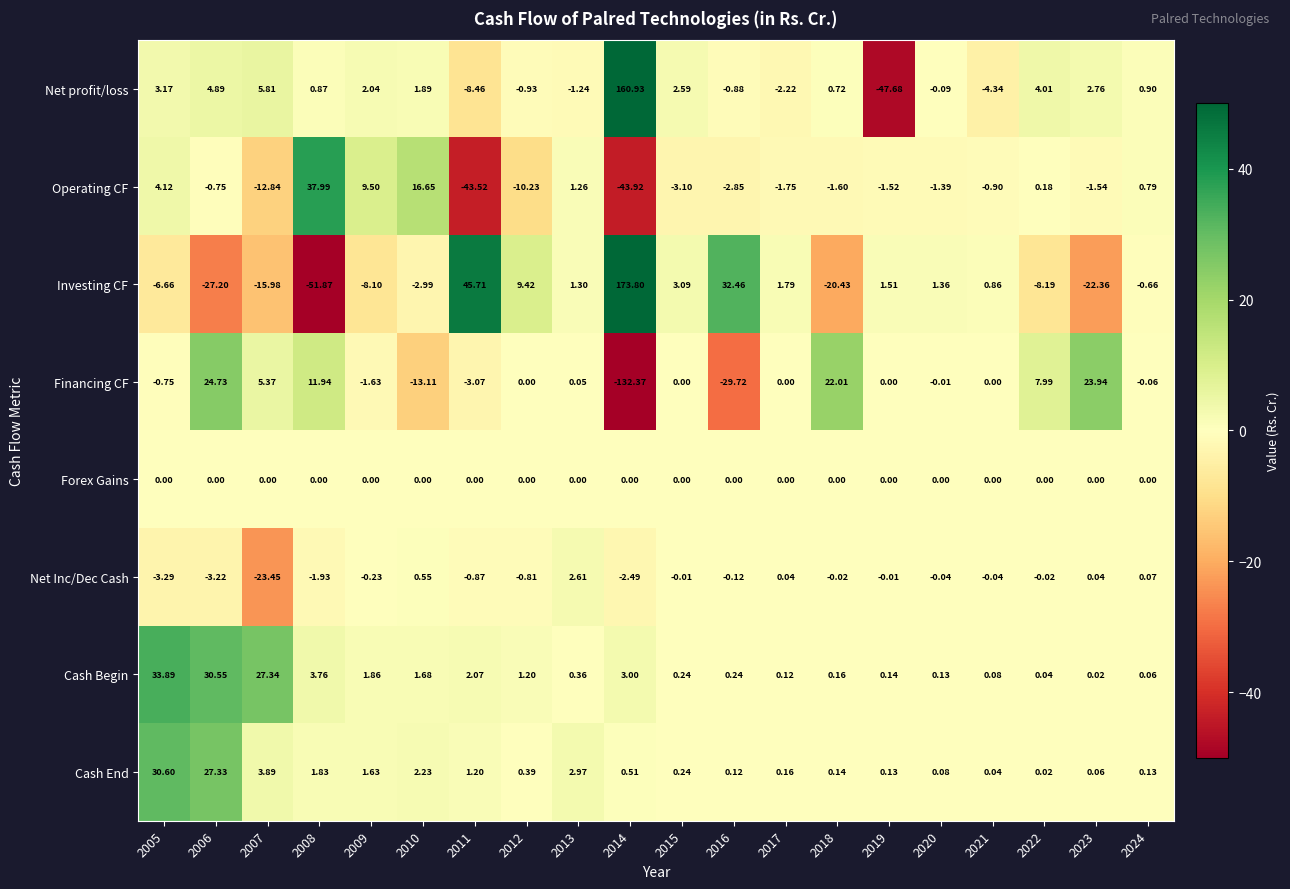

What is the smallest value displayed?

-132.4